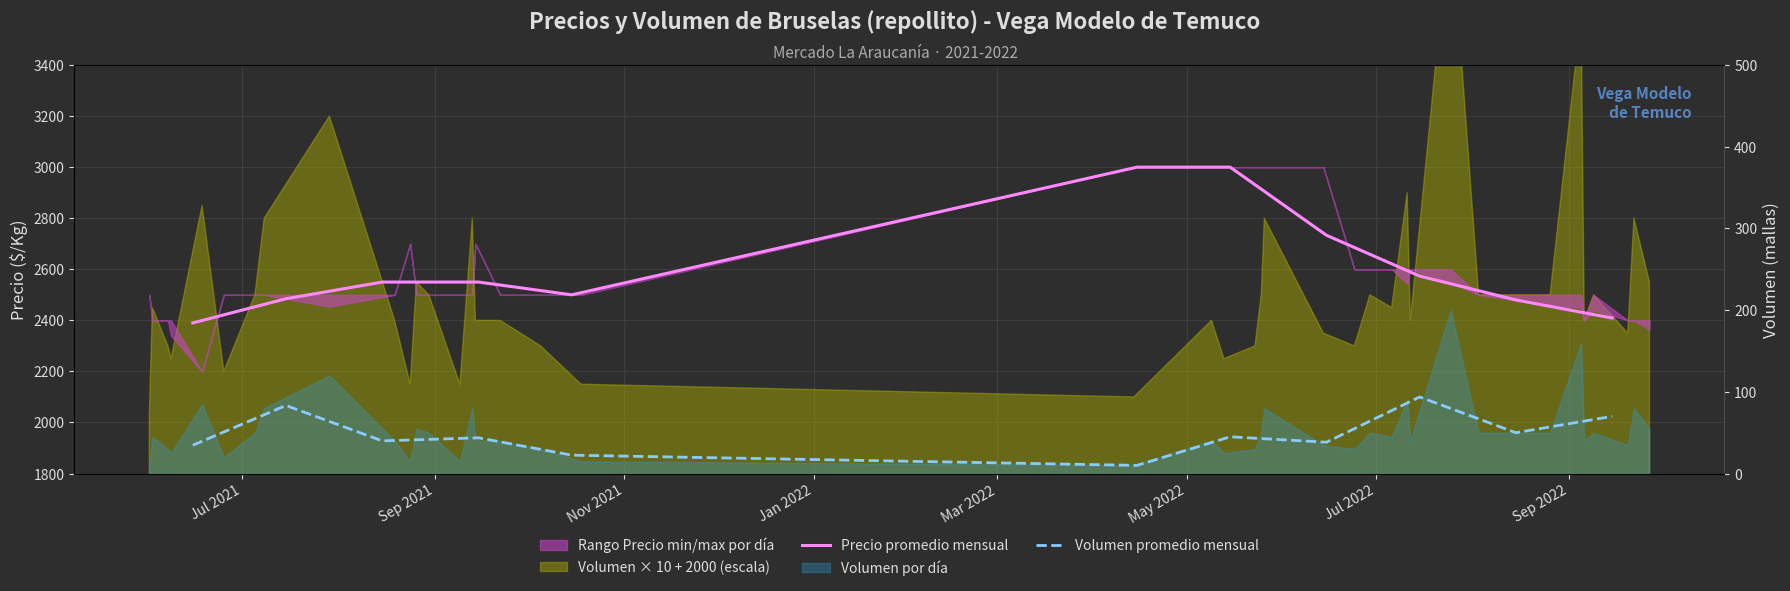

What is the value of the Precio promedio mensual point at the 9th from the left?

2573.5